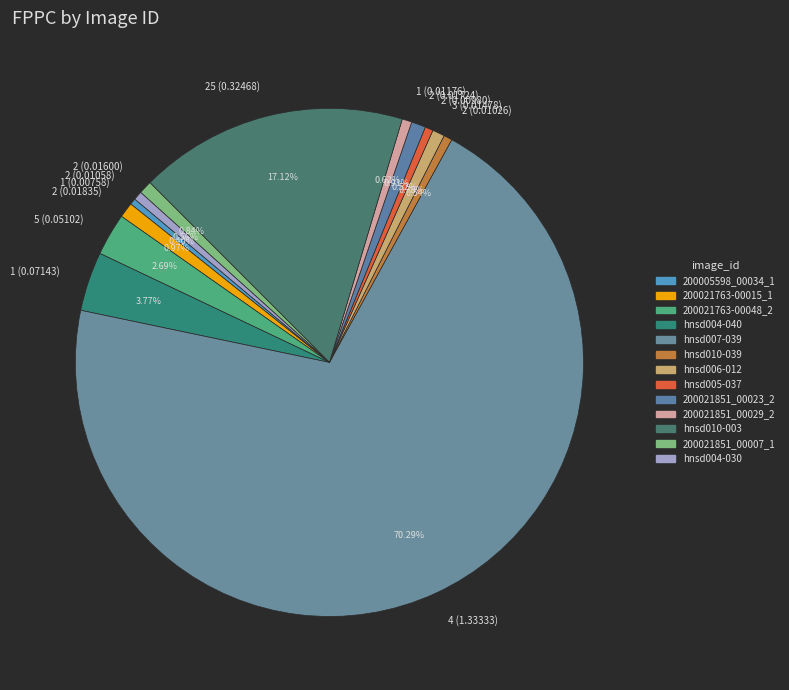

Which has a higher value, 25 (0.32468) or 2 (0.01026)?

25 (0.32468)